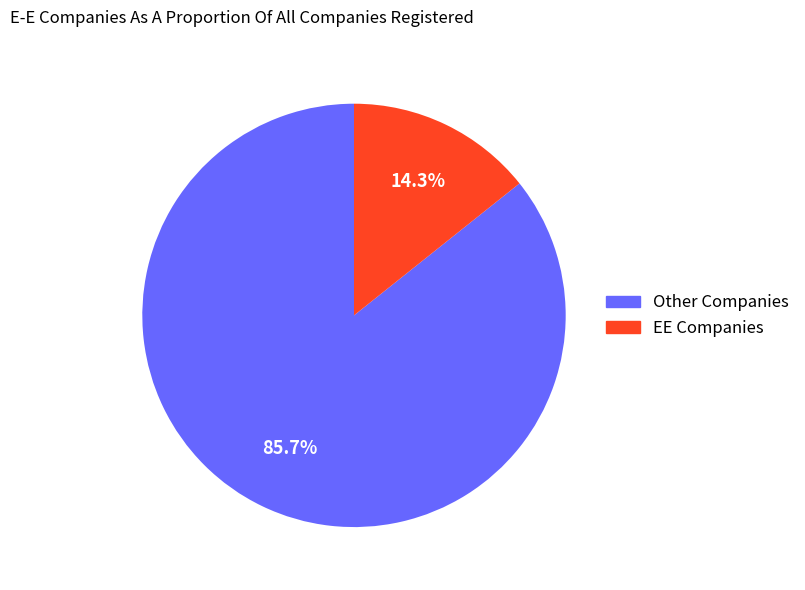

Is there a majority slice in this chart?

Yes